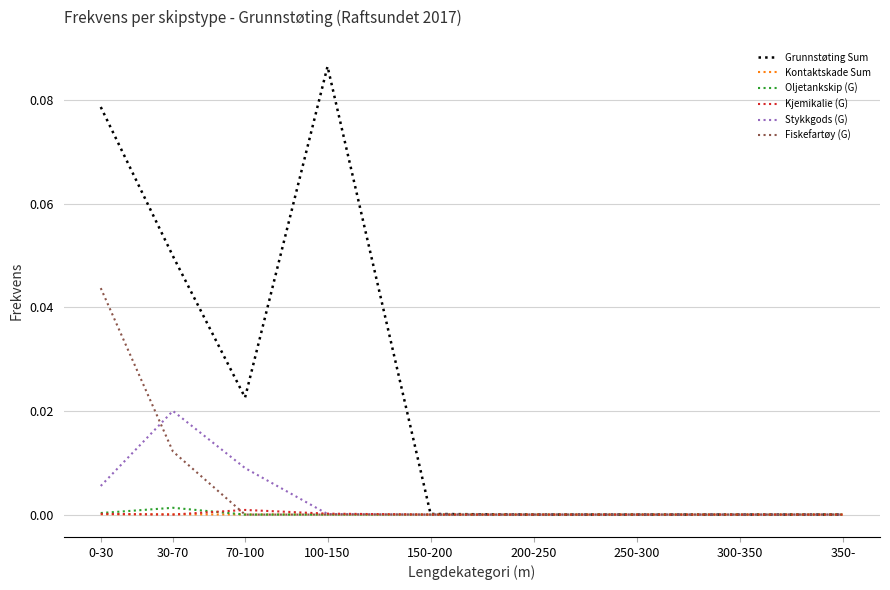

The Kjemikalie (G) series shows 0.0 at 100-150. True or false?

True